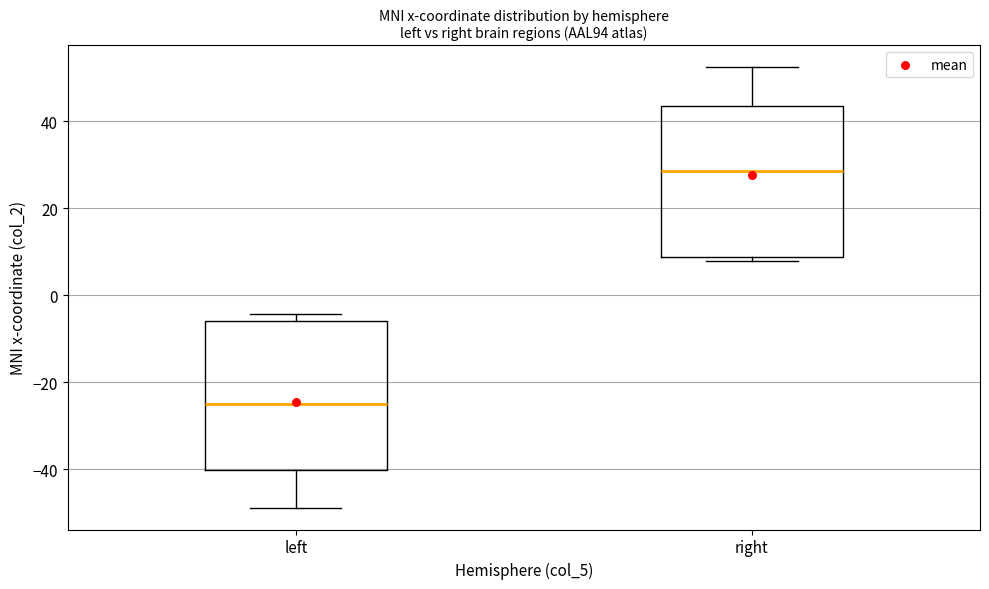

Reading left to right, read every box against the y-axis: the position of its median line, the range the box covers, and the ends of its whiskers. The values are not printed on the chart, so give them approximately, as read against the axis.

left: median -24, box -40 to -6, whiskers -48 to -4
right: median 28, box 8 to 44, whiskers 8 (just below the box's lower edge) to 52